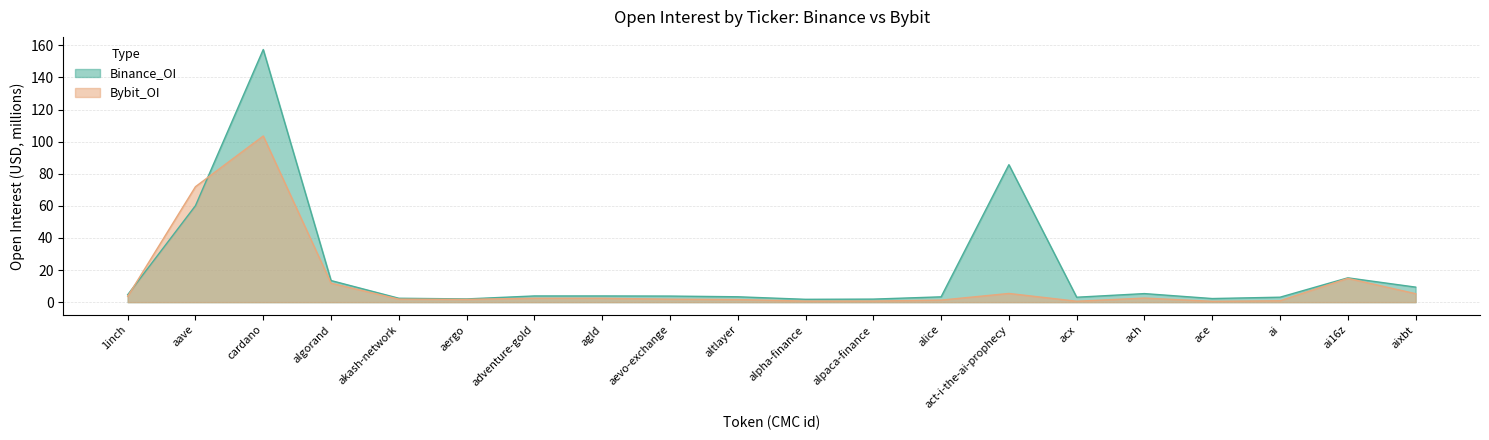

Is it true that Bybit_OI equals 11.8 at algorand?

True